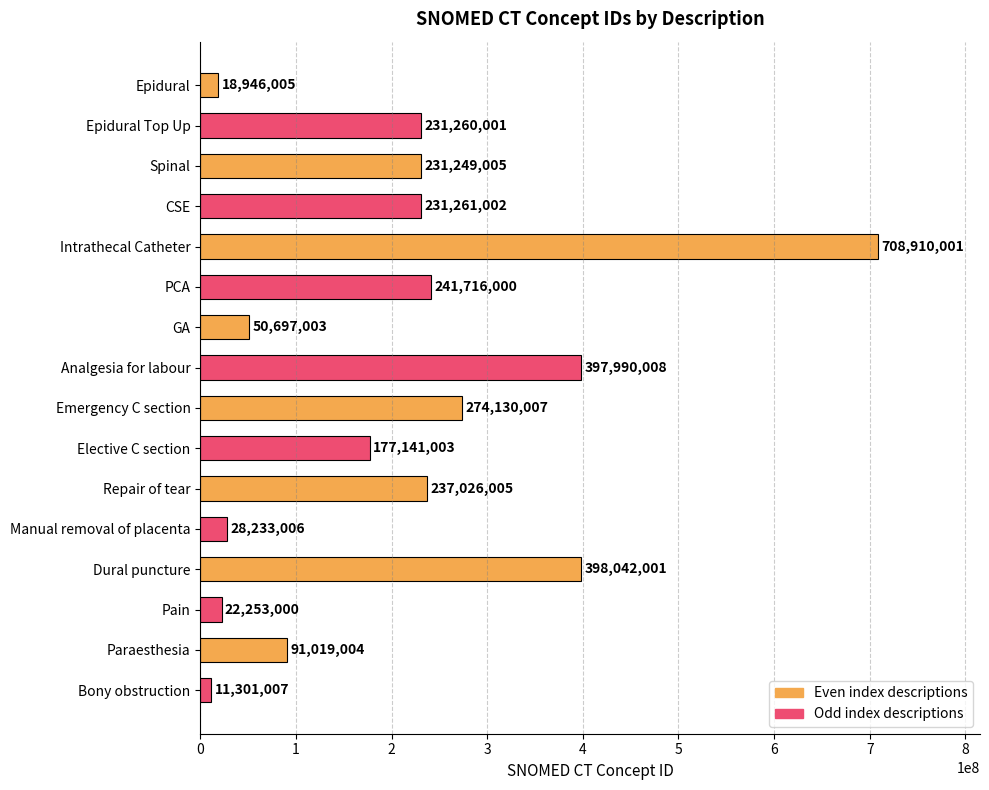

Rank the categories by value from lowest to highest.

Bony obstruction, Epidural, Pain, Manual removal of placenta, GA, Paraesthesia, Elective C section, Spinal, Epidural Top Up, CSE, Repair of tear, PCA, Emergency C section, Analgesia for labour, Dural puncture, Intrathecal Catheter